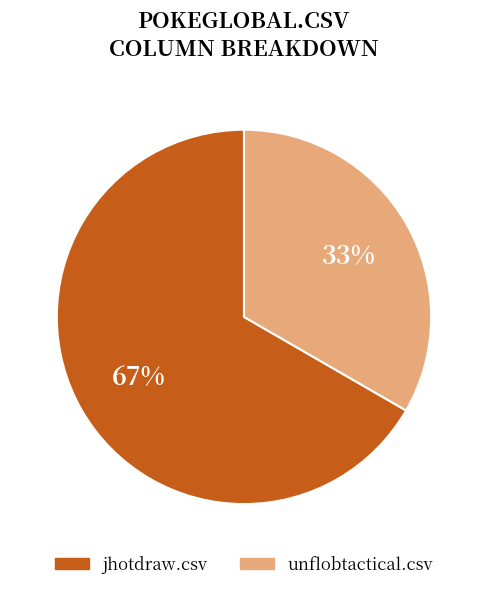

Does any single category account for the majority?

Yes